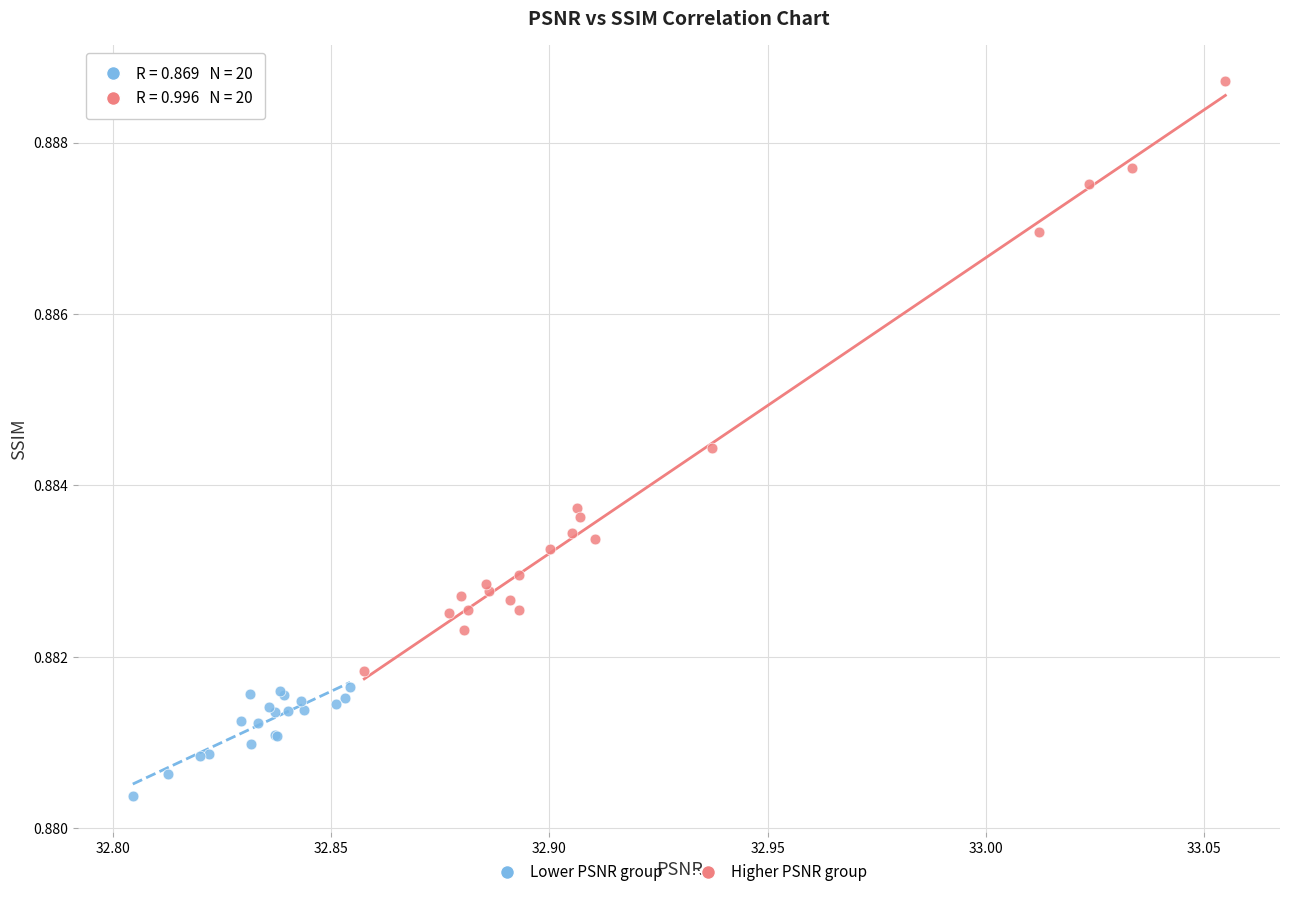

Which series contains the lowest Y value?

Lower PSNR group